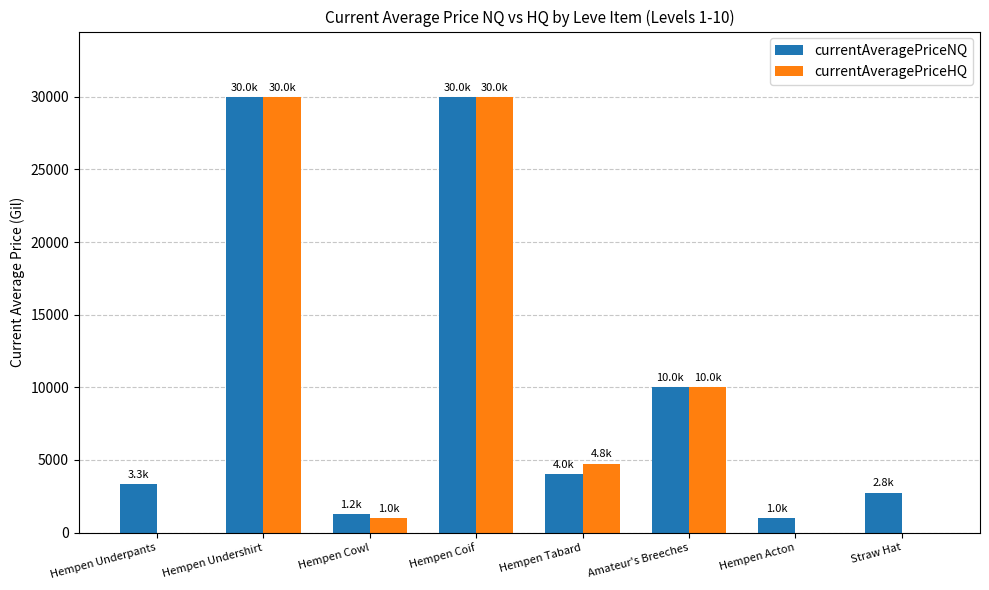

How many distinct data groups are displayed?

2